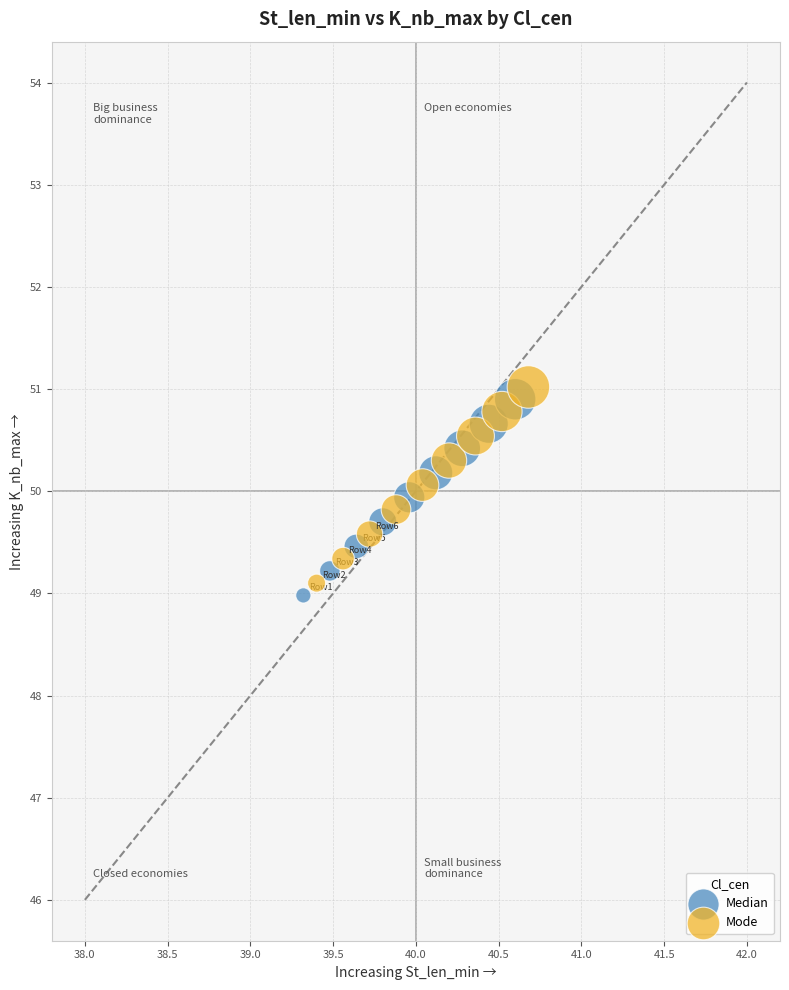

What are all the series names shown in the legend?

Median, Mode